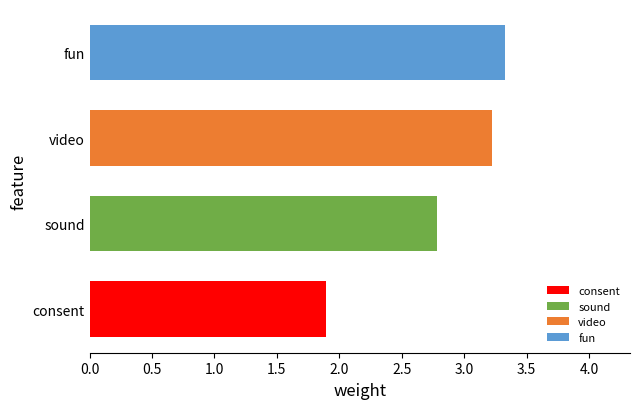

Reading top to bottom, list all the values displayed in this chart.

fun=3.3	video=3.2	sound=2.8	consent=1.9